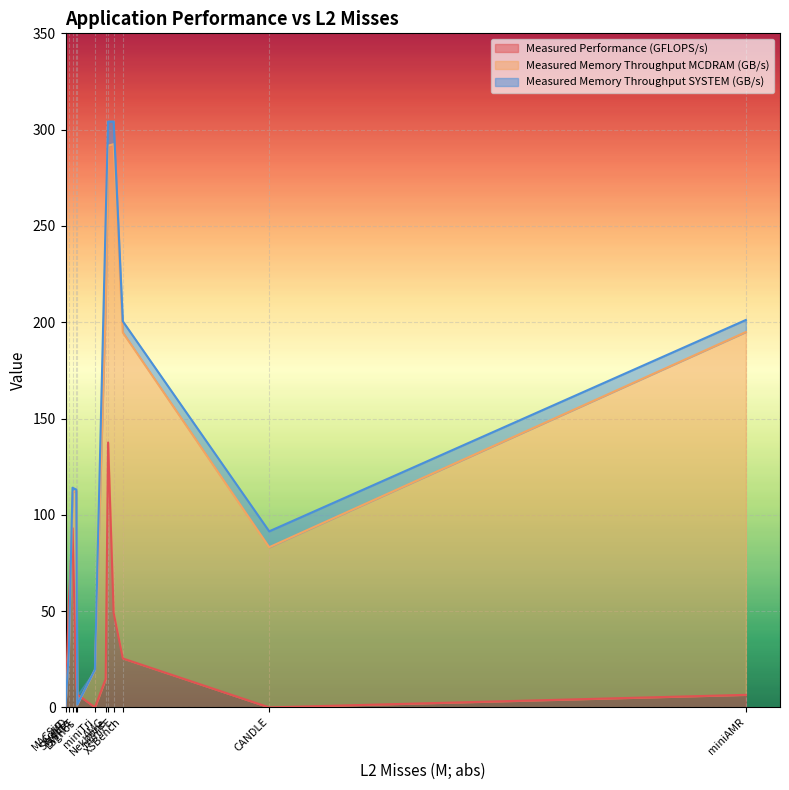

How many categories are shown in the chart?

12